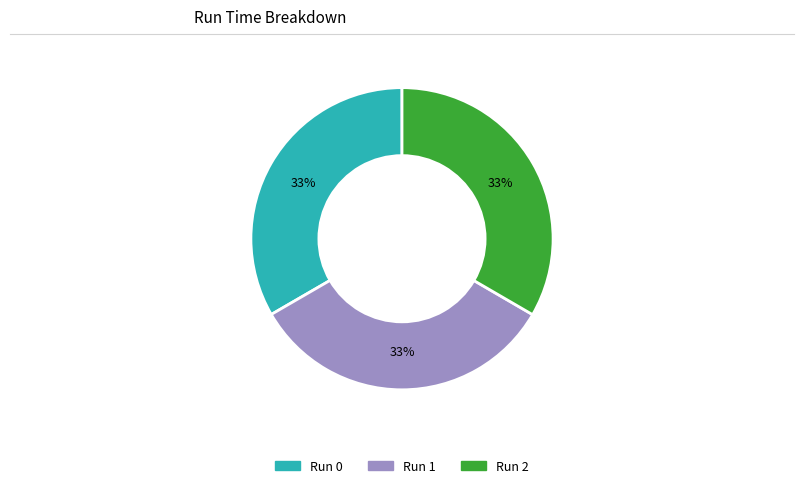

To the nearest percent, what is the average slice percentage?

33%